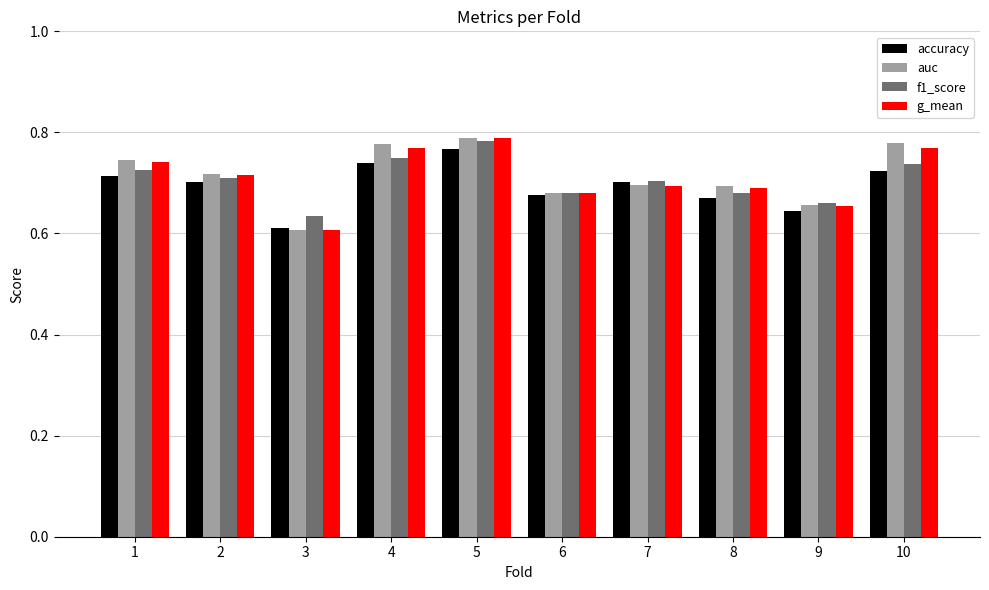

What is the sum of the f1_score values at 5 and 7?

1.5